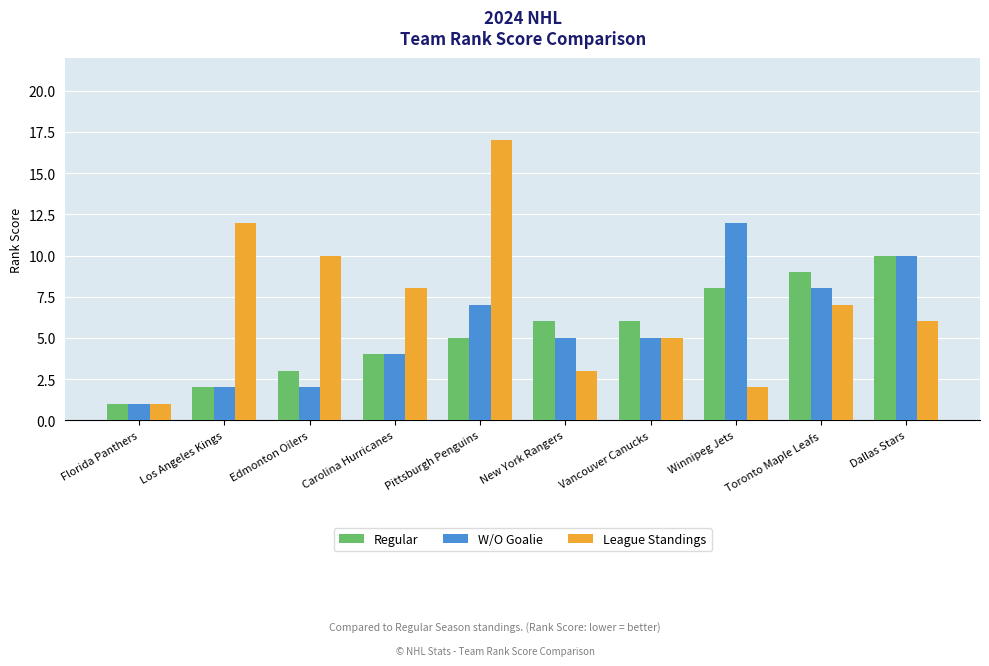

What is the value of the League Standings bar at the 3rd from the left?

10